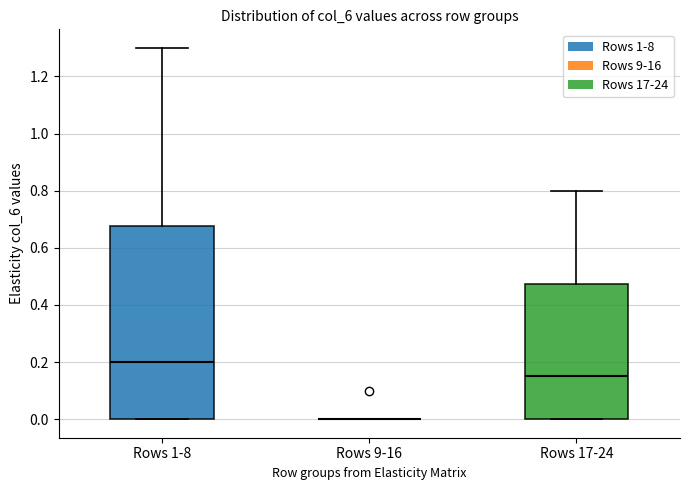

Reading left to right, transcribe this box plot: for each box, give where its median line is, the range the box spans, and where its two whiskers end, as read against the y-axis. The values are not printed on the chart, so give them approximately, as read against the axis.

Rows 1-8: median 0.20, box 0.00 to 0.68, whiskers 0.00 to 1.30
Rows 9-16: box collapsed to a line at 0.00, whiskers 0.00 to 0.00
Rows 17-24: median 0.16, box 0.00 to 0.48, whiskers 0.00 to 0.80